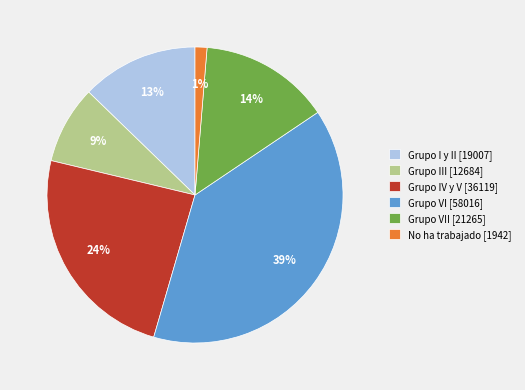

How many segments does this pie chart have?

6